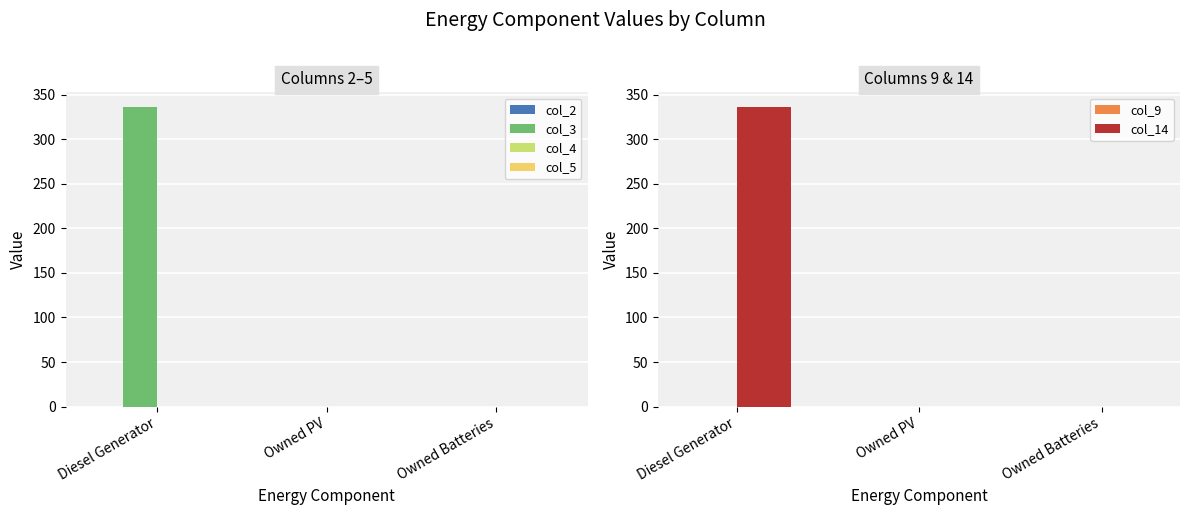

Which series has the largest range (max minus min)?

col_3